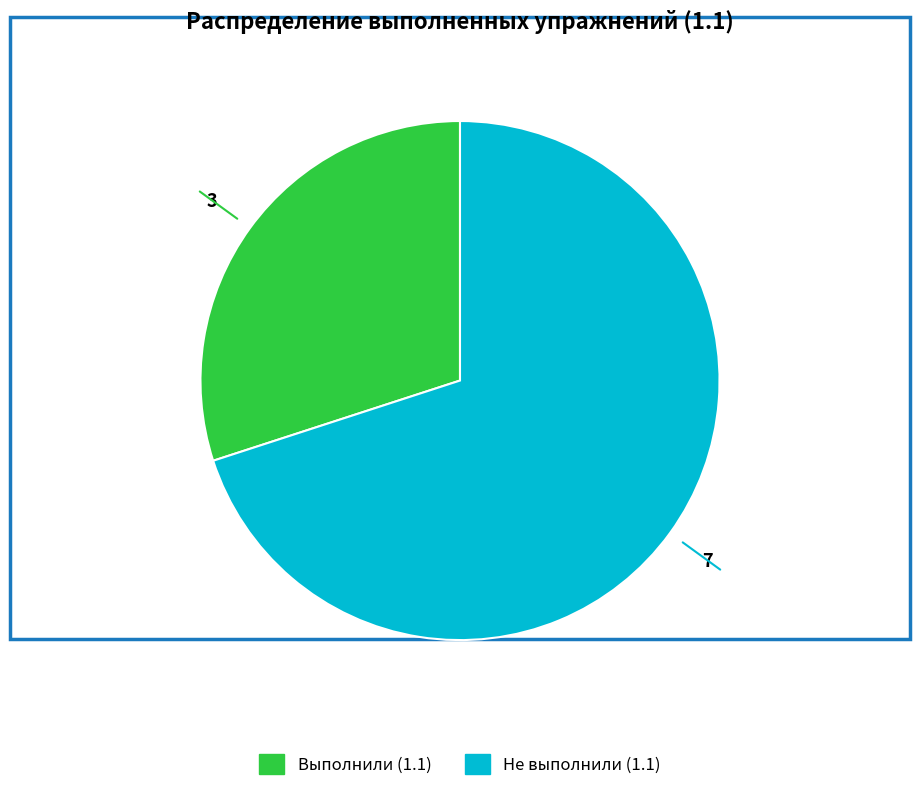

How many segments does this pie chart have?

2